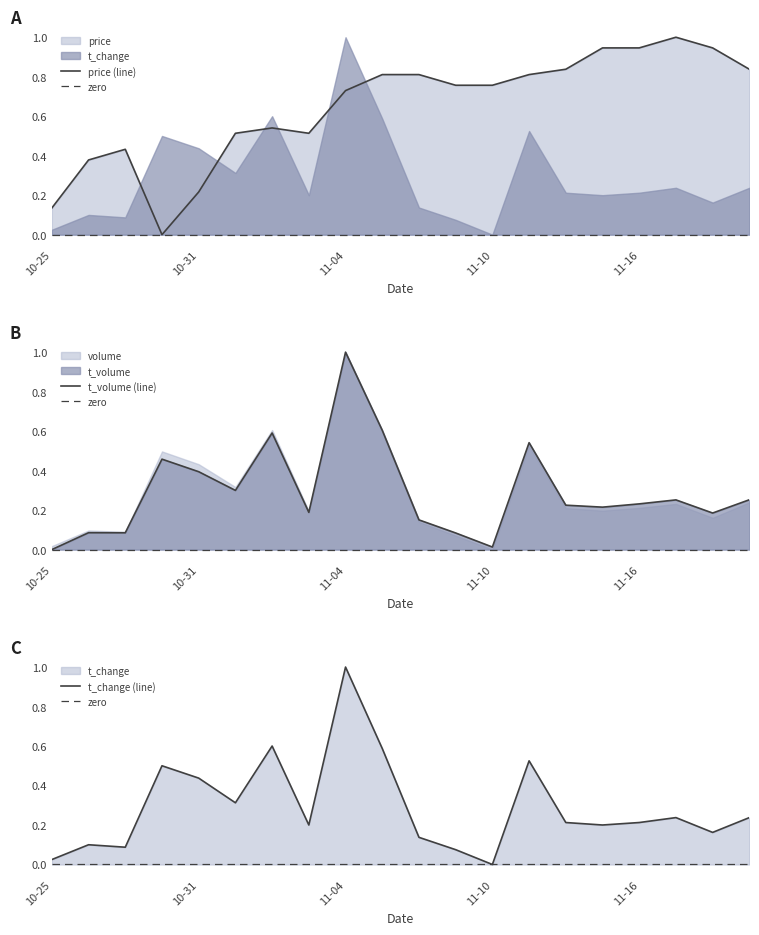

Is it true that price (line) equals 1.4 at 11-16?

False